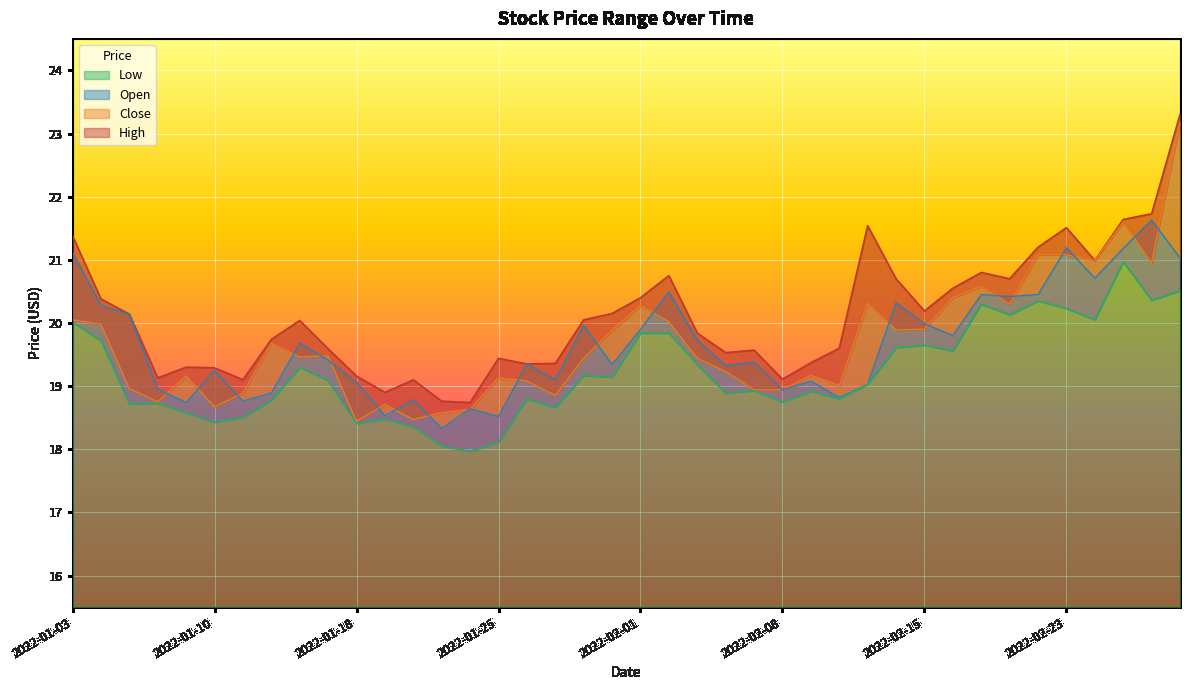

Which has a higher value, 2022-02-24 or 2022-02-18?

2022-02-24